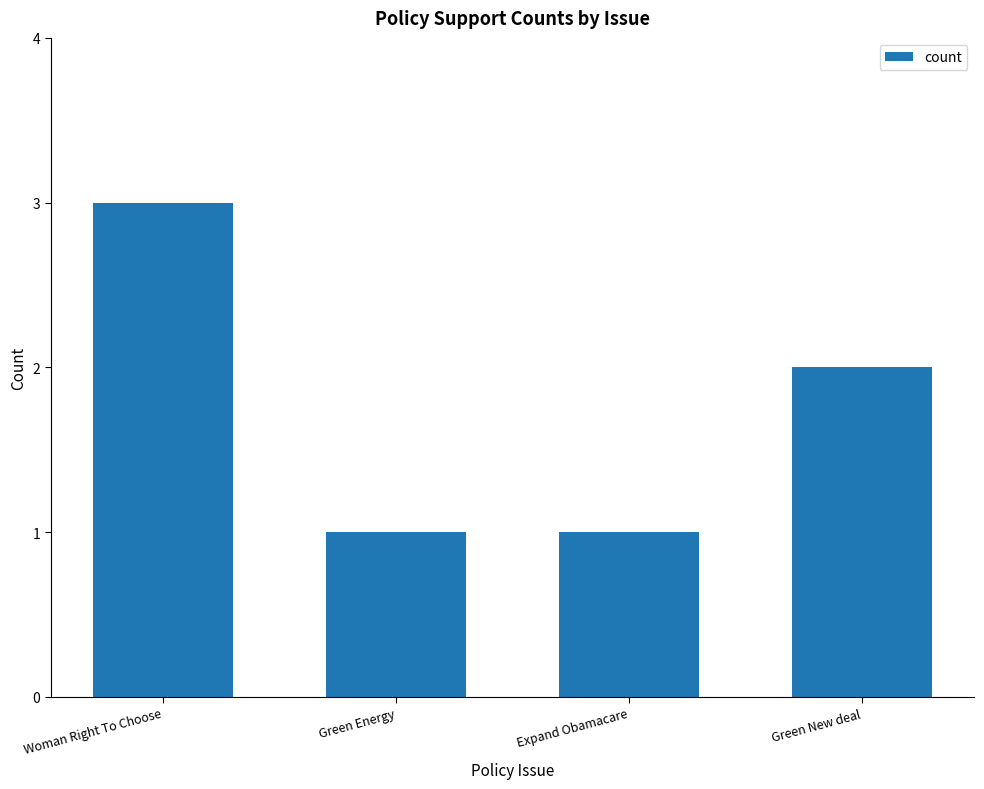

Are the bars grouped side by side (vs. stacked)?

No